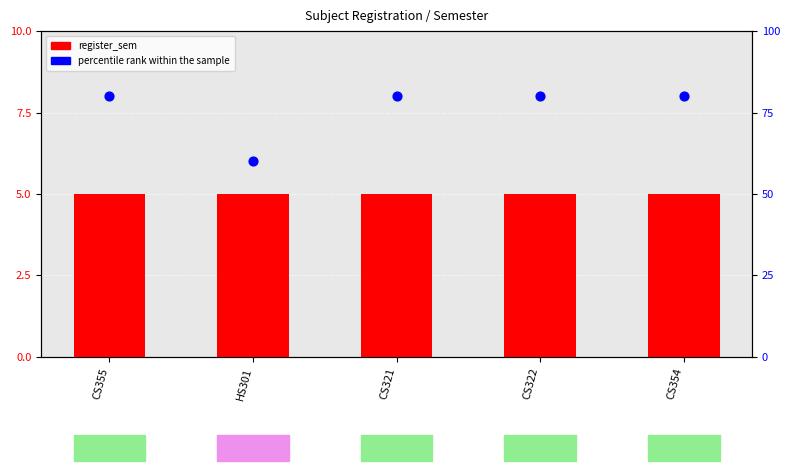

What are all the series names shown in the legend?

register_sem, percentile rank within the sample